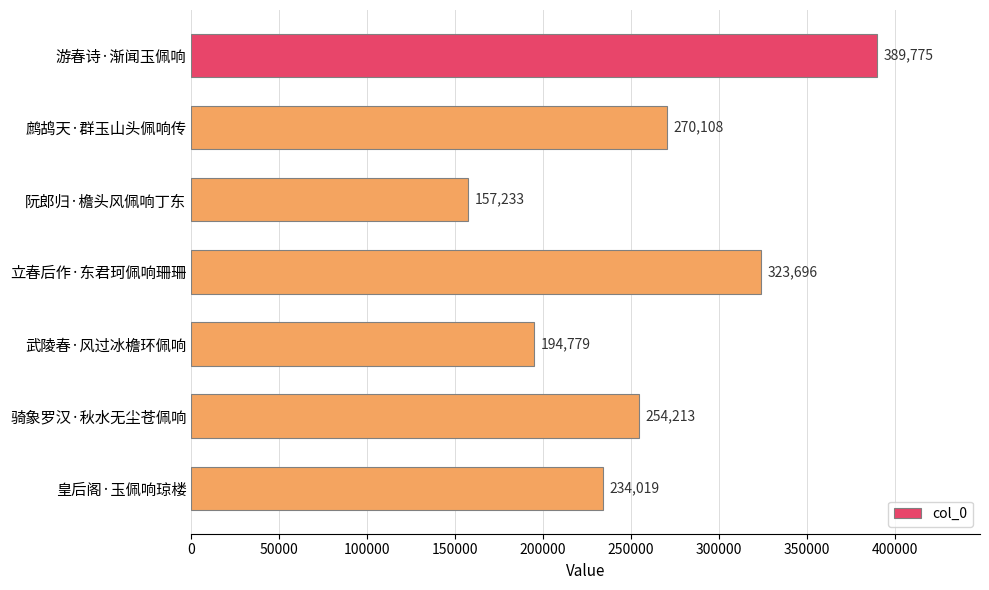

List the labels in order of value, largest first.

游春诗·渐闻玉佩响, 立春后作·东君珂佩响珊珊, 鹧鸪天·群玉山头佩响传, 骑象罗汉·秋水无尘苍佩响, 皇后阁·玉佩响琼楼, 武陵春·风过冰檐环佩响, 阮郎归·檐头风佩响丁东